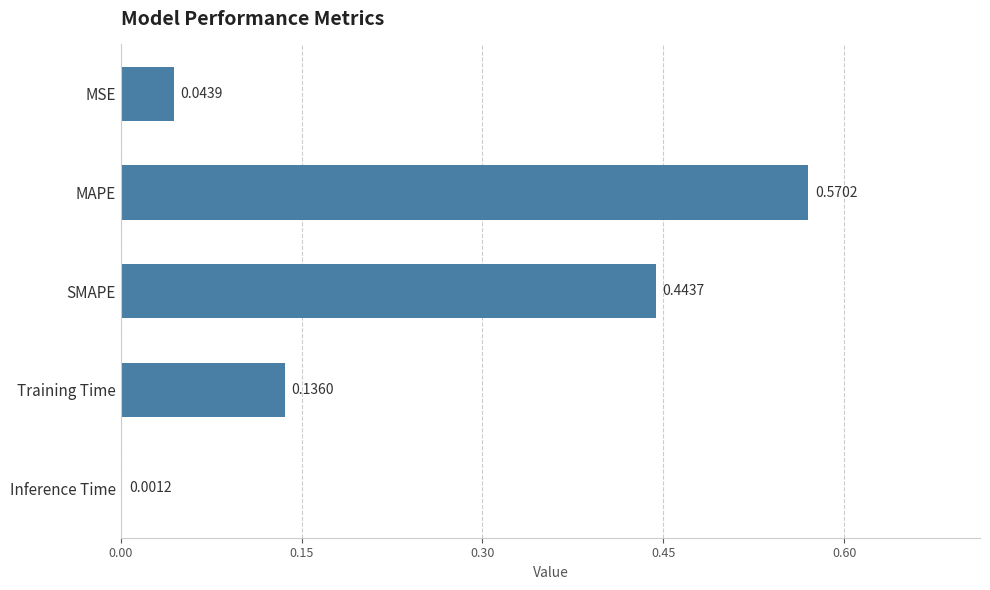

Where is the data nearest to the value 0?

Inference Time